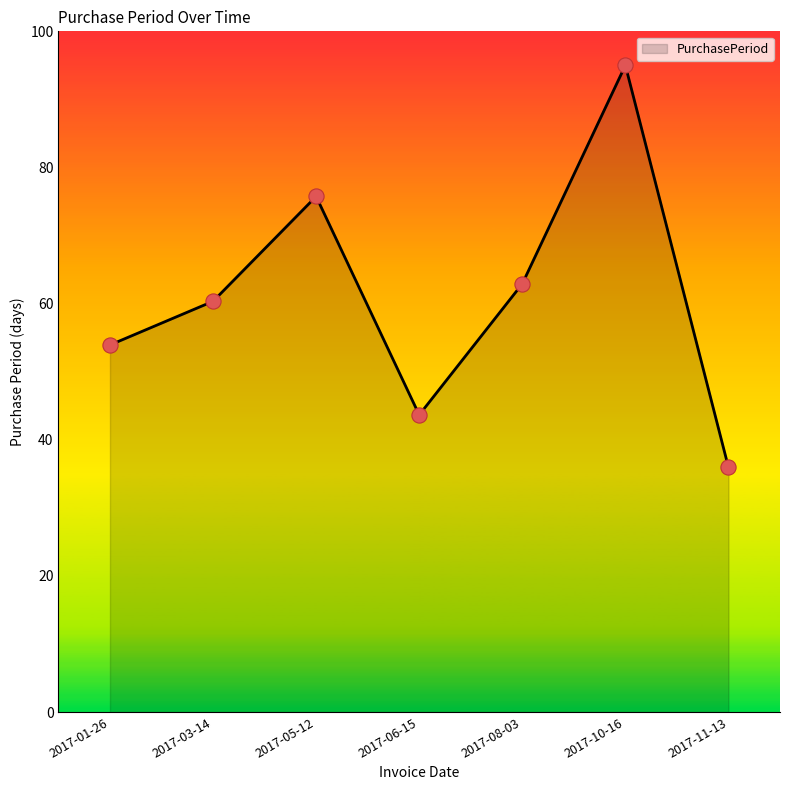

What is the change in value from 2017-05-12 to 2017-10-16?

+19.3